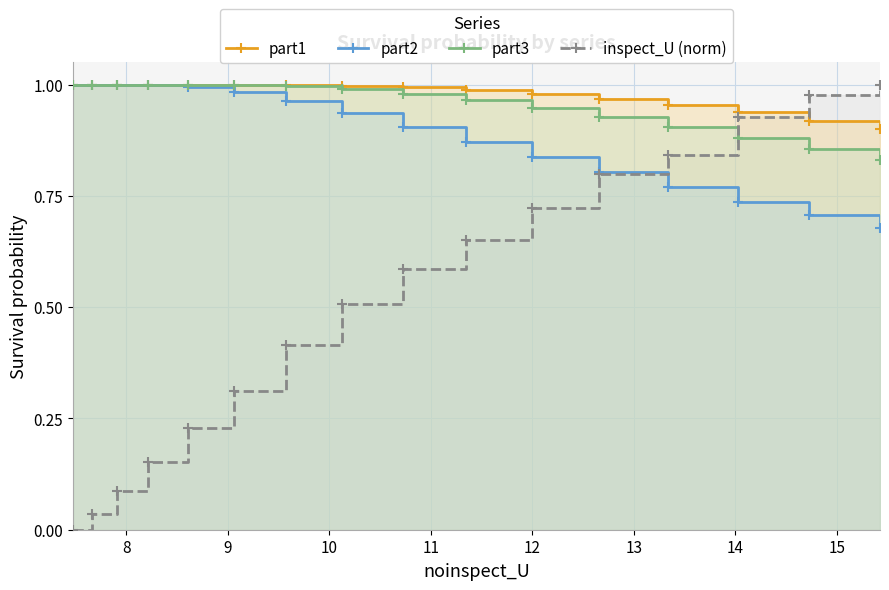

Rank the series at 10 from highest to lowest value.

part1, part3, part2, inspect_U (norm)